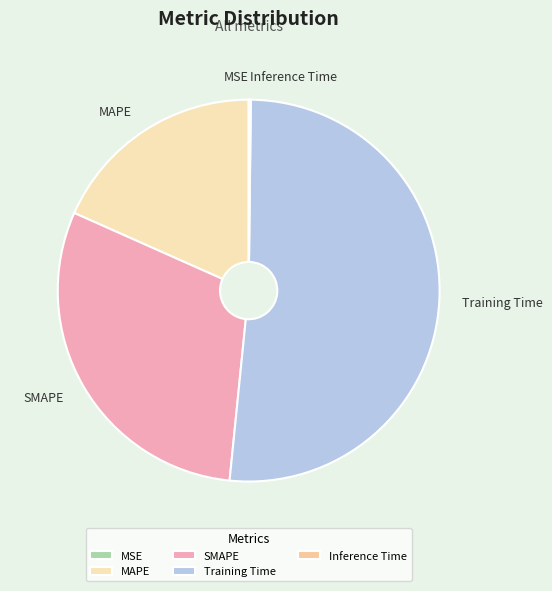

Is the sum of SMAPE and Training Time greater than half?

Yes